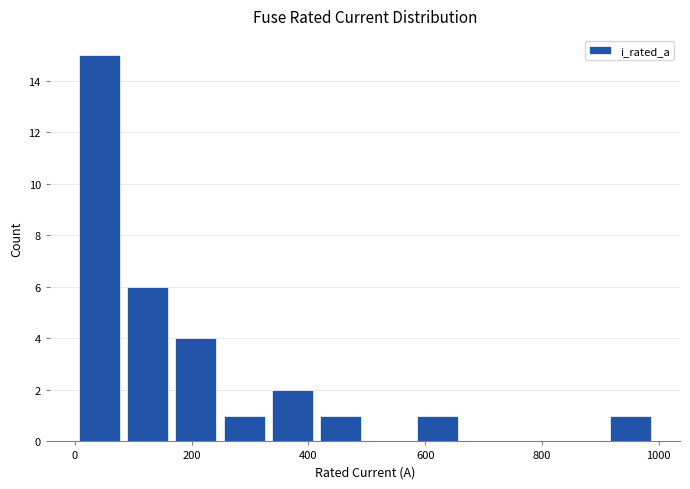

Reading left to right, transcribe this chart: for each bar, give the range it covers on the x-axis and its height. Neither the bar edges nor the heights are printed on the chart, so give them approximately, as read against the axes.

0 to 80: 15
80 to 180: 6
180 to 260: 4
260 to 340: 1
340 to 420: 2
420 to 500: 1
500 to 580: 0
580 to 660: 1
660 to 760: 0
760 to 840: 0
840 to 920: 0
920 to 1000: 1